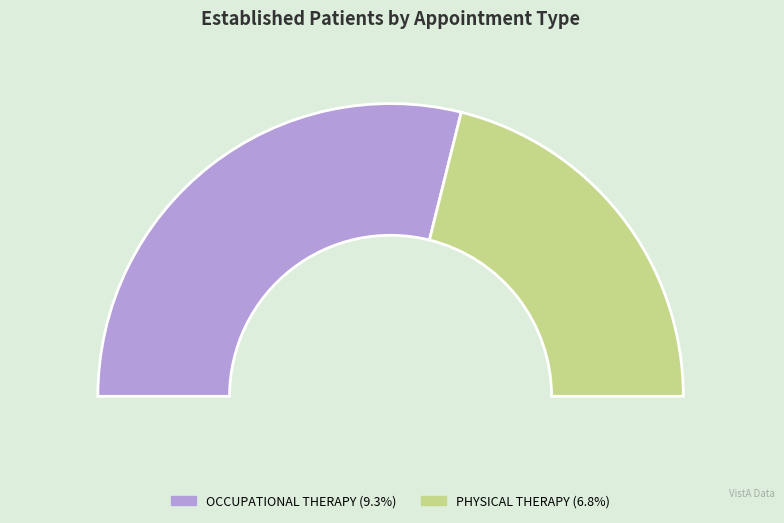

What is the change in value from OCCUPATIONAL THERAPY to PHYSICAL THERAPY?

-2.5